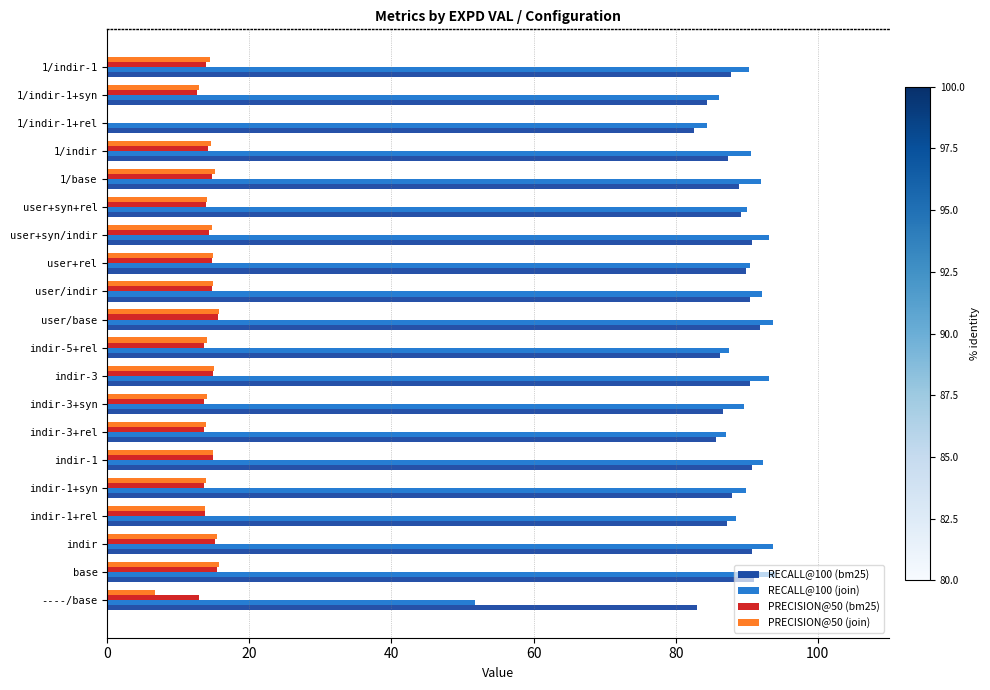

Is the value of RECALL@100 (bm25) at user/indir greater than the value of PRECISION@50 (join) at indir-3+syn?

Yes